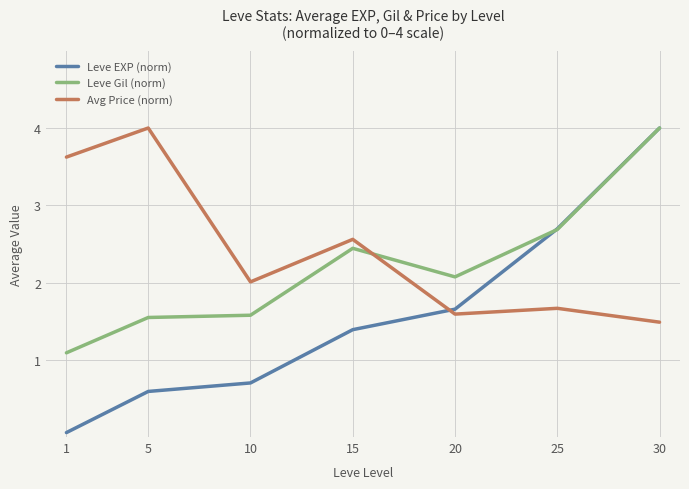

List the series in order of their overall mean, highest first.

Avg Price (norm), Leve Gil (norm), Leve EXP (norm)